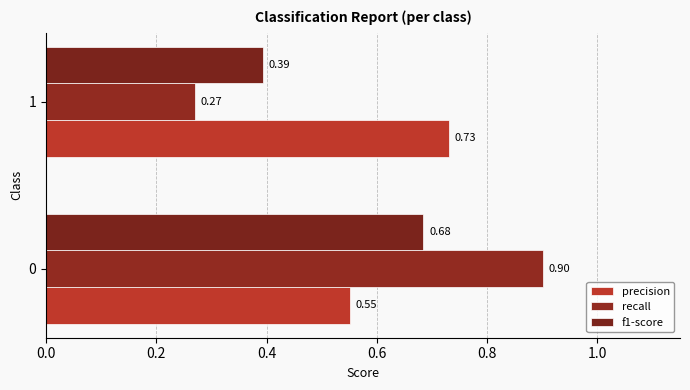

What is the value of the recall bar at the 2nd from the left?

0.3